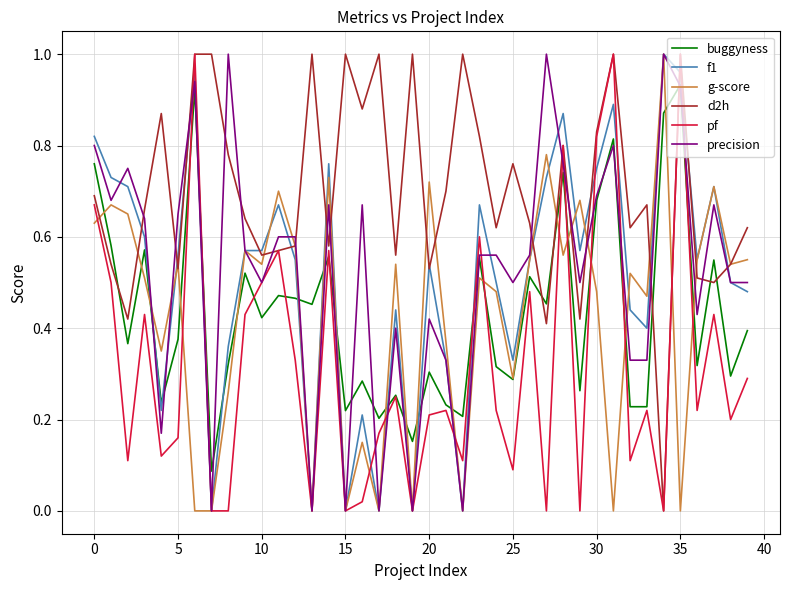

How many times do d2h and precision cross each other?

17